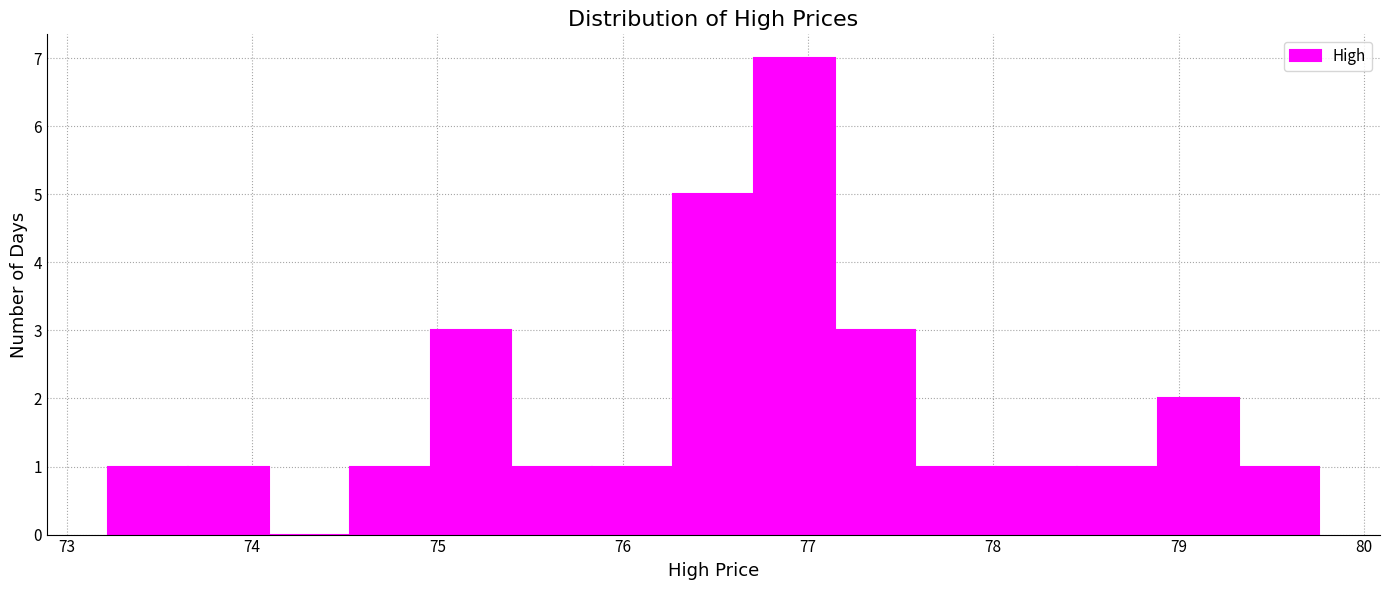

Reading left to right, transcribe this chart: for each bar, give the range it covers on the x-axis and its height. Neither the bar edges nor the heights are printed on the chart, so give them approximately, as read against the axes.

73.2 to 73.7: 1
73.7 to 74.1: 1
74.1 to 74.5: 0
74.5 to 75.0: 1
75.0 to 75.4: 3
75.4 to 75.8: 1
75.8 to 76.3: 1
76.3 to 76.7: 5
76.7 to 77.1: 7
77.1 to 77.6: 3
77.6 to 78.0: 1
78.0 to 78.5: 1
78.5 to 78.9: 1
78.9 to 79.3: 2
79.3 to 79.8: 1